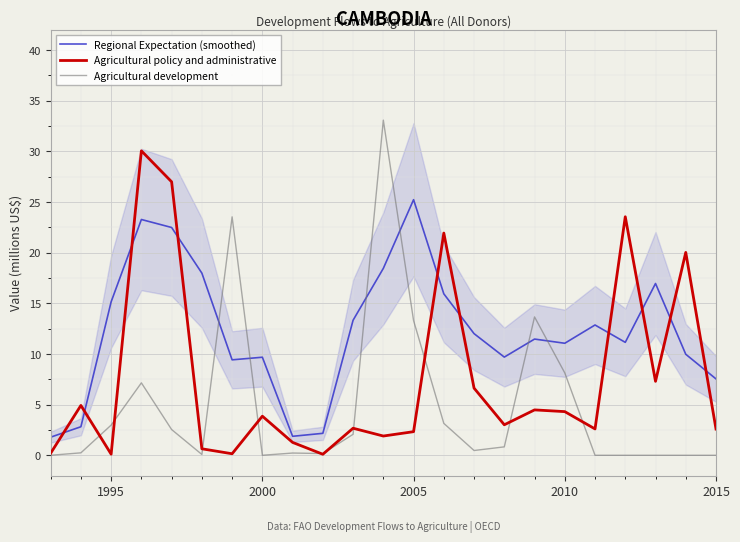

What is the difference between the second highest and minimum values in the Agricultural development series?

23.5